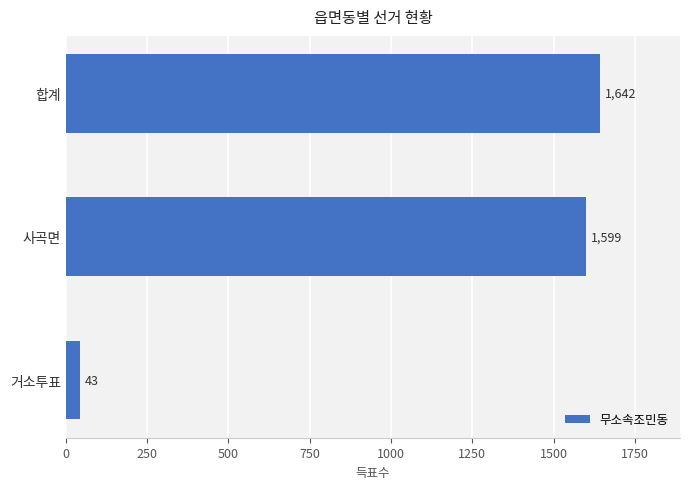

True or false: the data shows 43 at 거소투표.

True